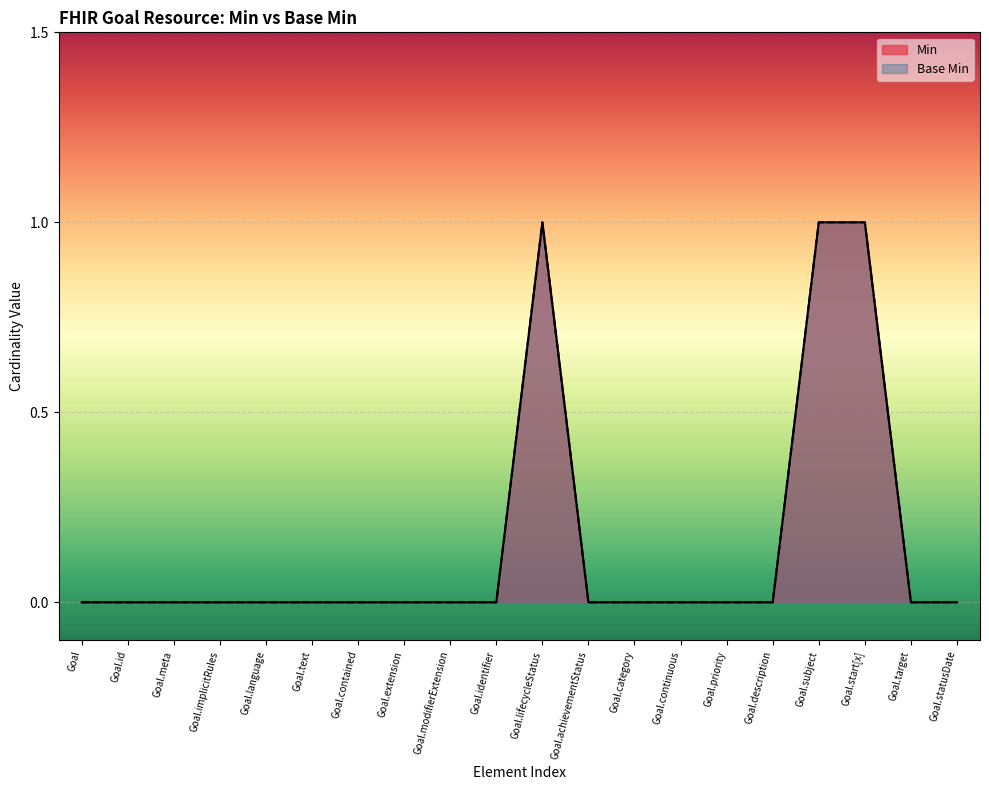

Reading right to left, transcribe all the data shown in this chart.

Min: Goal.statusDate=0	Goal.target=0	Goal.start[x]=1	Goal.subject=1	Goal.description=0	Goal.priority=0	Goal.continuous=0	Goal.category=0	Goal.achievementStatus=0	Goal.lifecycleStatus=1	Goal.identifier=0	Goal.modifierExtension=0	Goal.extension=0	Goal.contained=0	Goal.text=0	Goal.language=0	Goal.implicitRules=0	Goal.meta=0	Goal.id=0	Goal=0
Base Min: Goal.statusDate=0	Goal.target=0	Goal.start[x]=1	Goal.subject=1	Goal.description=0	Goal.priority=0	Goal.continuous=0	Goal.category=0	Goal.achievementStatus=0	Goal.lifecycleStatus=1	Goal.identifier=0	Goal.modifierExtension=0	Goal.extension=0	Goal.contained=0	Goal.text=0	Goal.language=0	Goal.implicitRules=0	Goal.meta=0	Goal.id=0	Goal=0